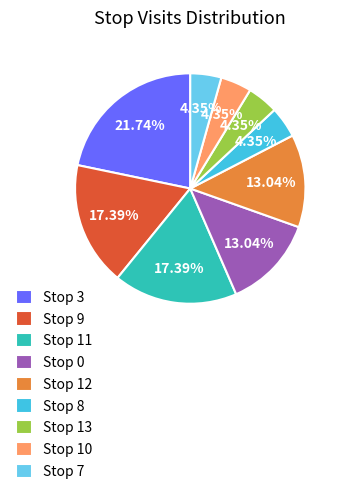

Count the number of slices in the pie.

9